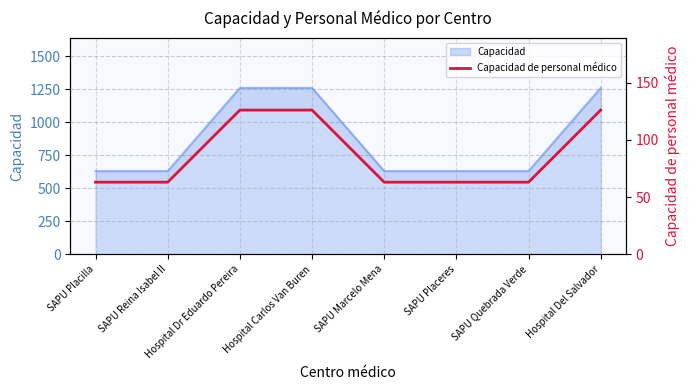

Count the values in the range 63 to 126.

8